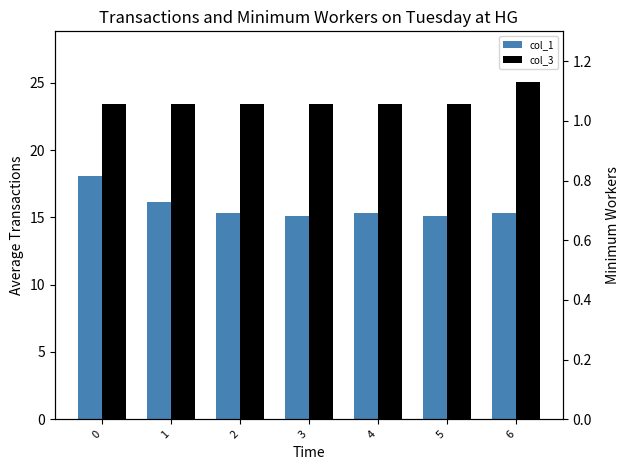

What is the minimum value shown in the chart?

15.1